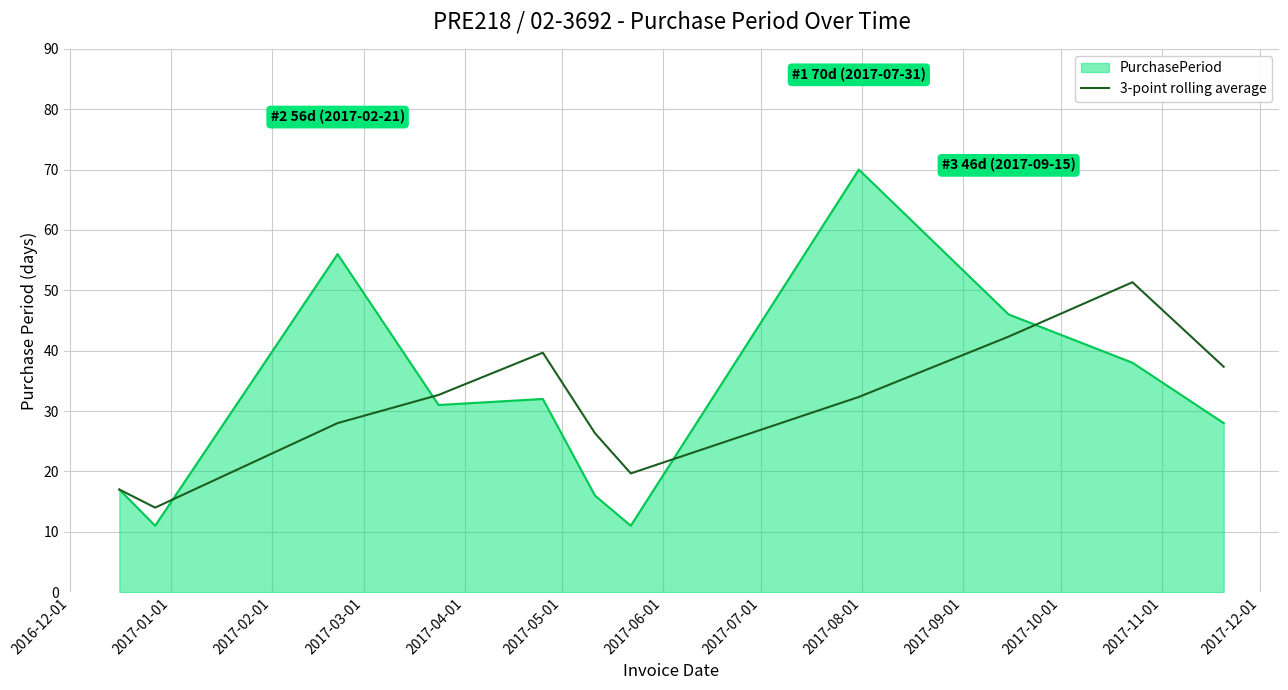

What is the minimum value for PurchasePeriod?

11.0